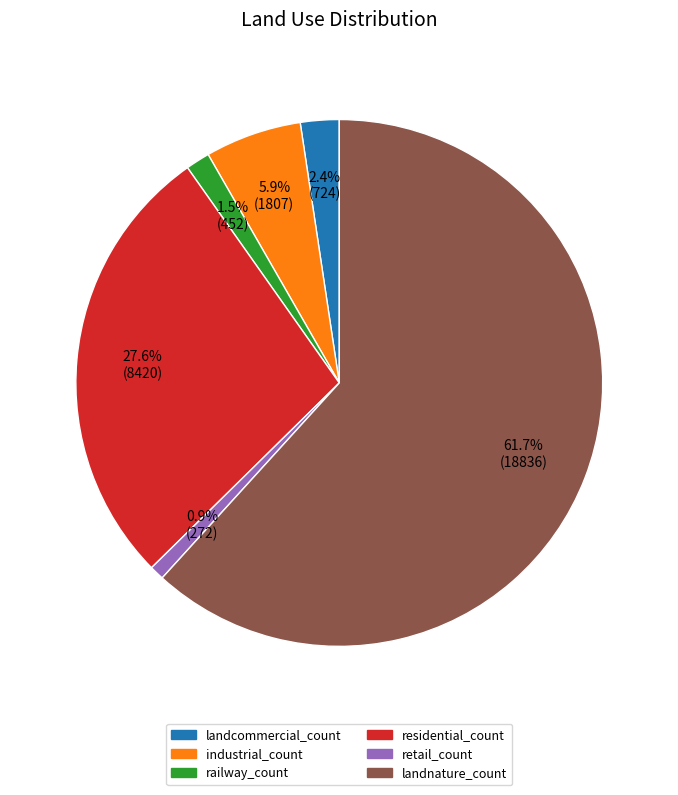

Rank the categories by value from highest to lowest.

landnature_count, residential_count, industrial_count, landcommercial_count, railway_count, retail_count